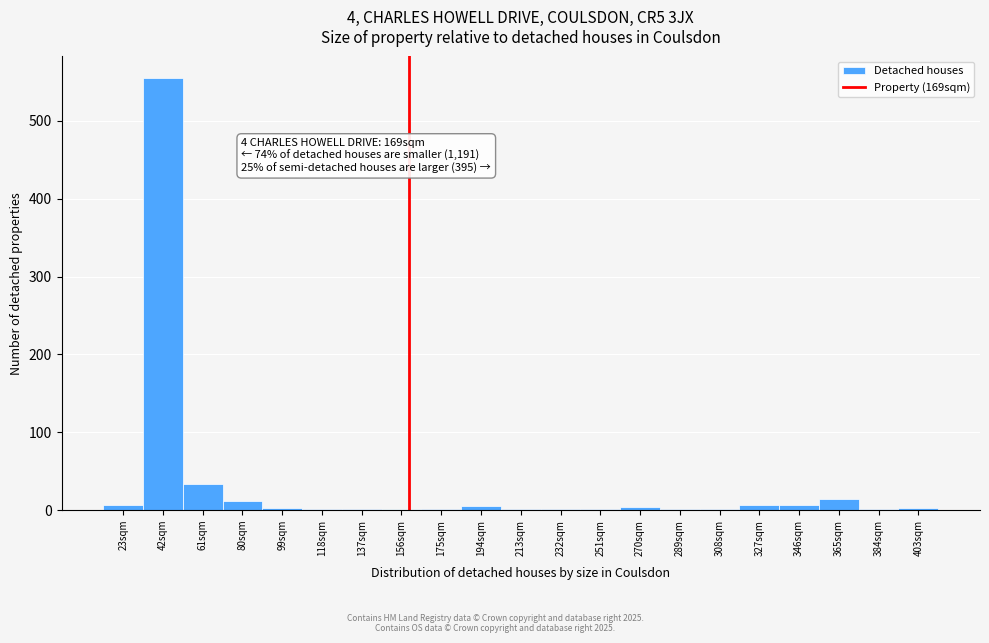

What is the sum of the values at 61sqm and 365sqm?

47